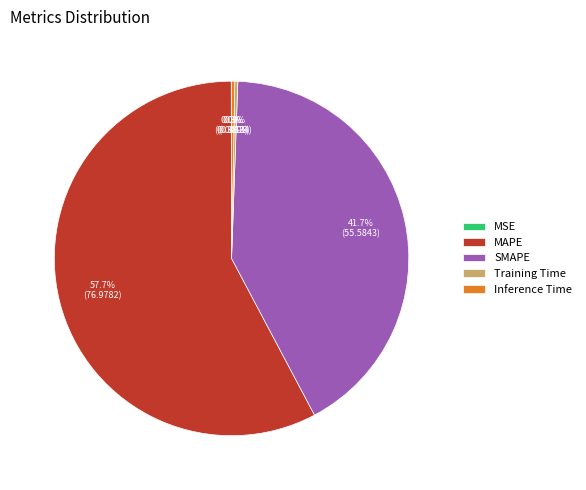

What percentage is NOT represented by Inference Time?

99.7%